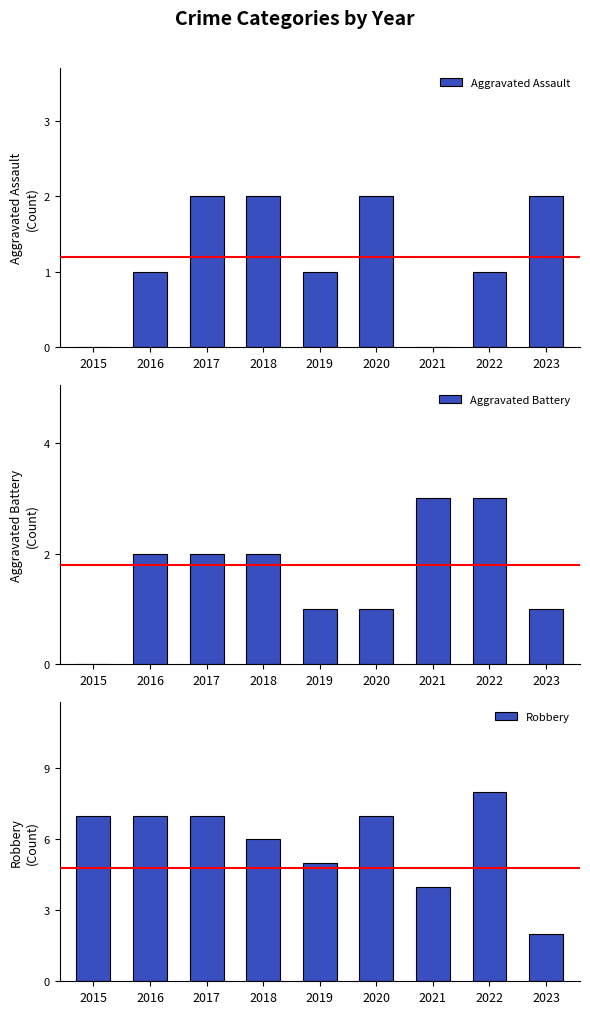

Is it true that Aggravated Assault equals 1 at 2017?

False